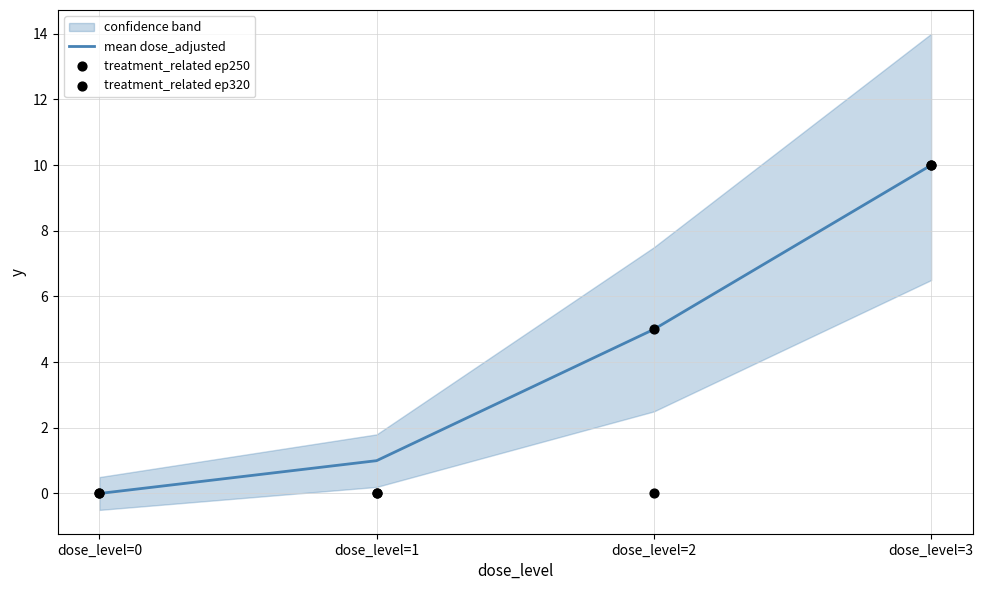

Which series contains the highest Y value?

mean dose_adjusted